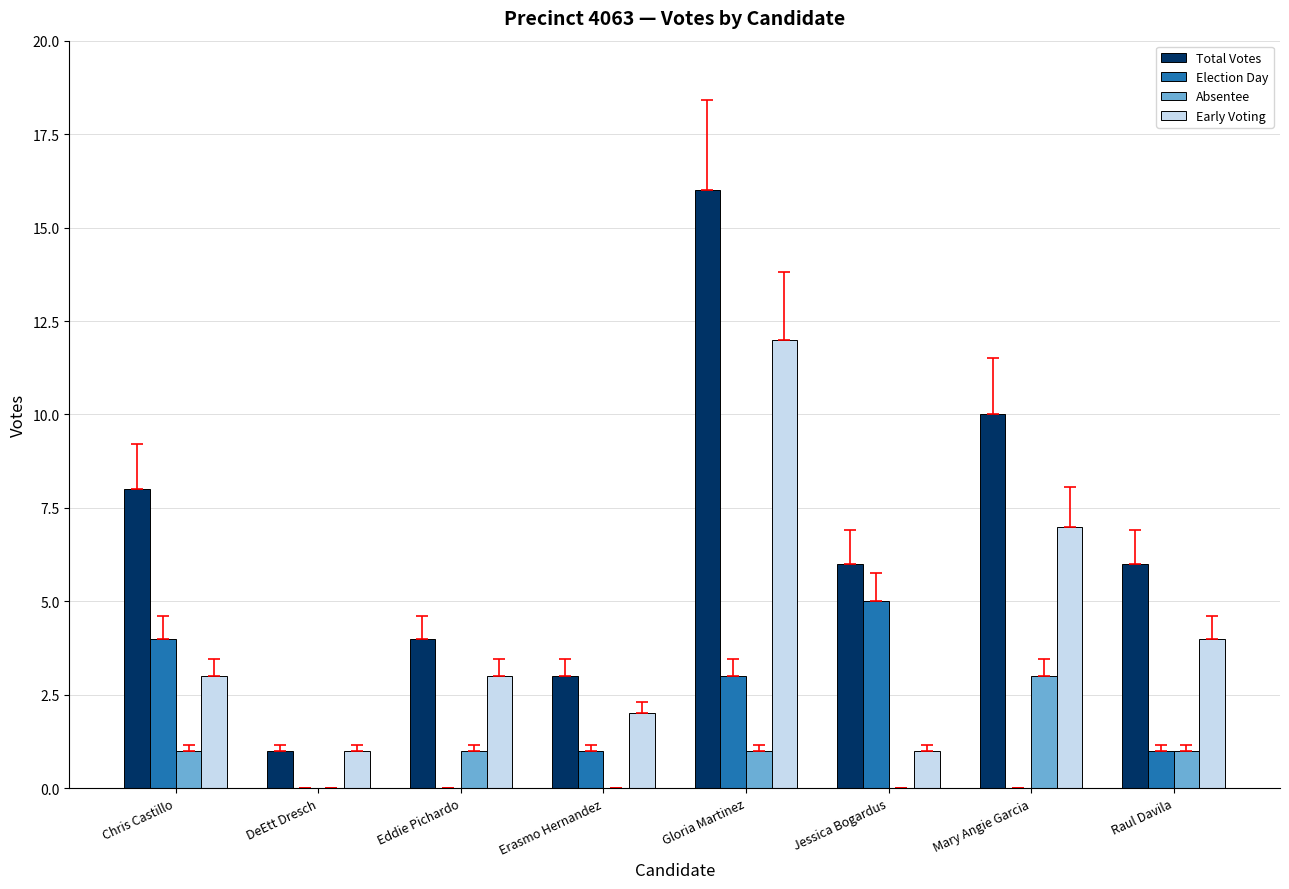

What is the sum of the Early Voting values at Jessica Bogardus and Chris Castillo?

4